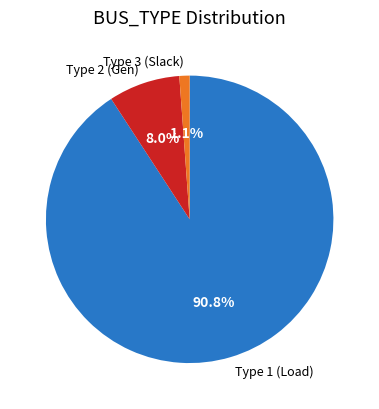

The Type 2 slice represents 21% of the pie. True or false?

False